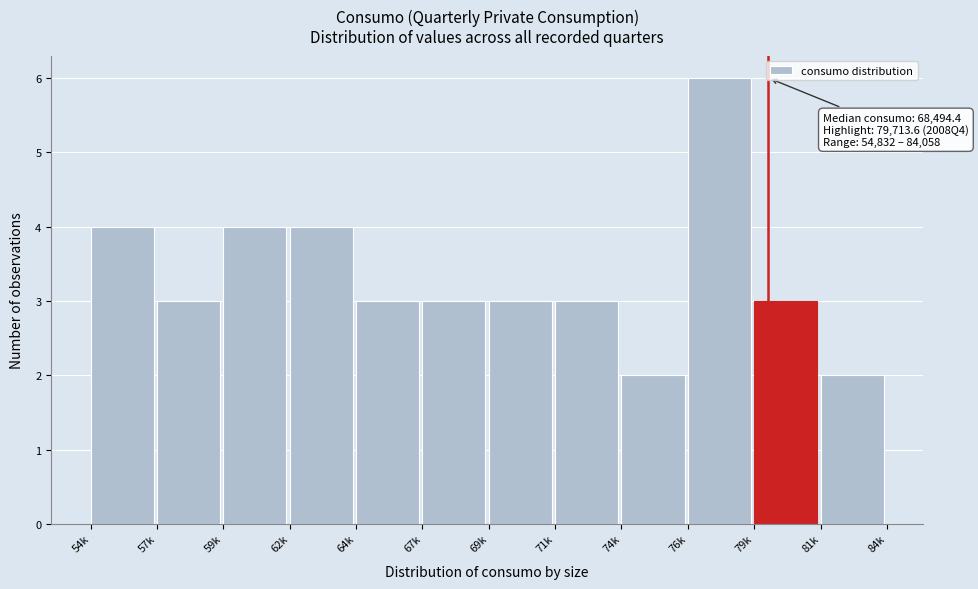

Reading left to right, transcribe all the data shown in this chart.

4	3	4	4	3	3	3	3	2	6	3	2